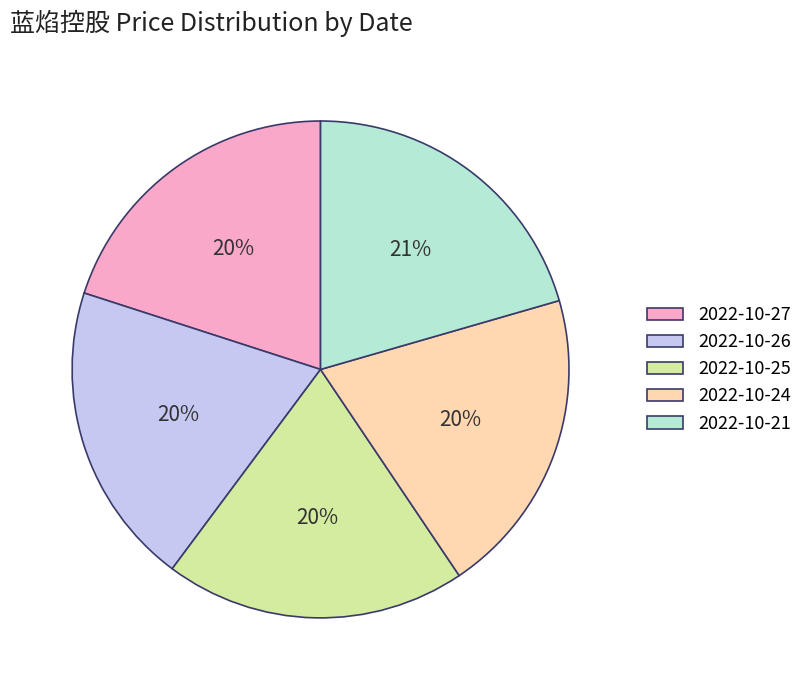

Is 2022-10-25 the majority of the pie?

No